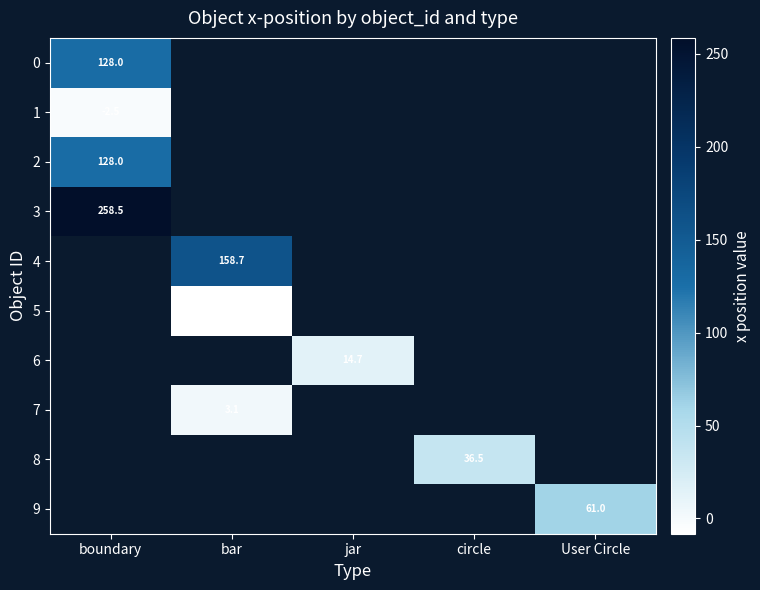

Which has a higher value, jar or bar?

bar